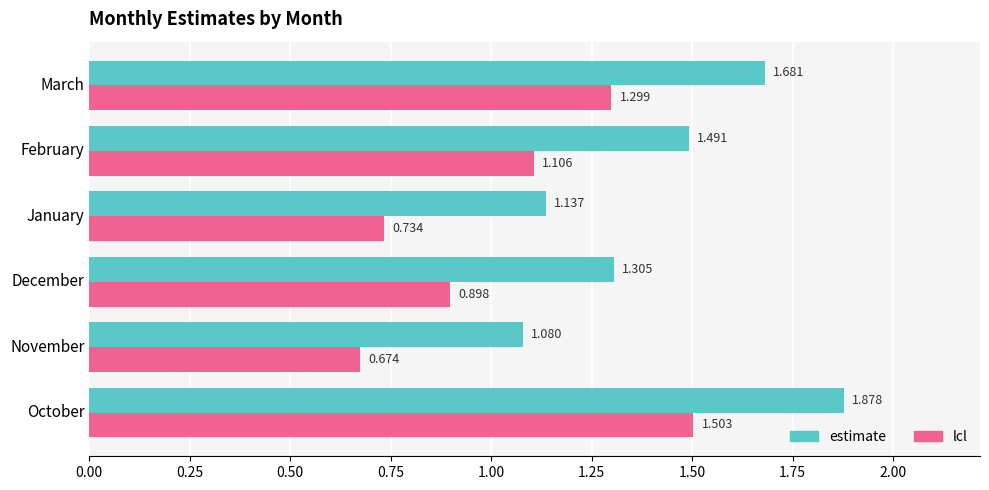

List the series in order of their peak value, highest first.

estimate, lcl